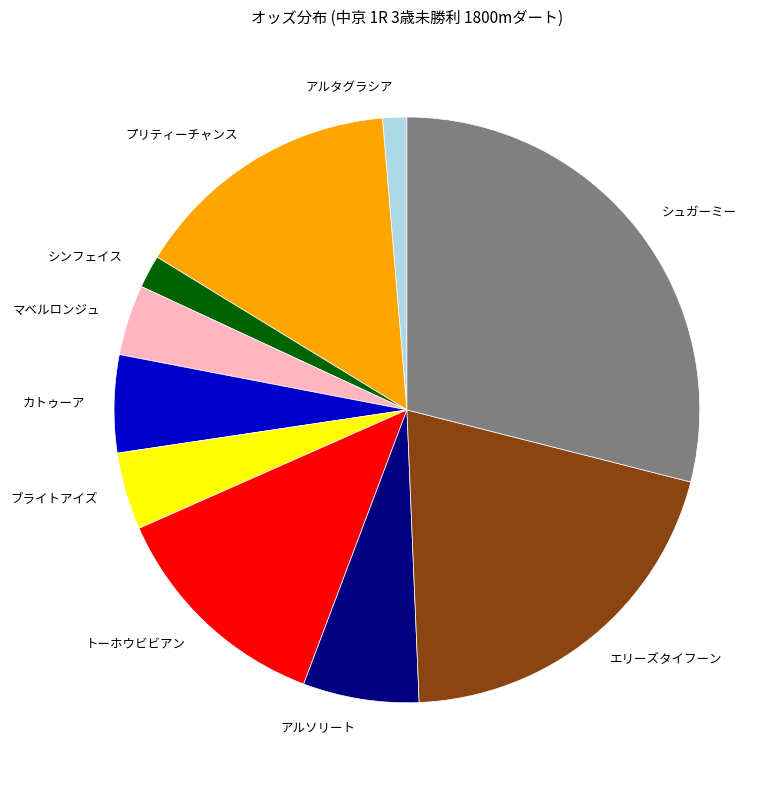

Is the sum of シンフェイス and エリーズタイフーン greater than half?

No